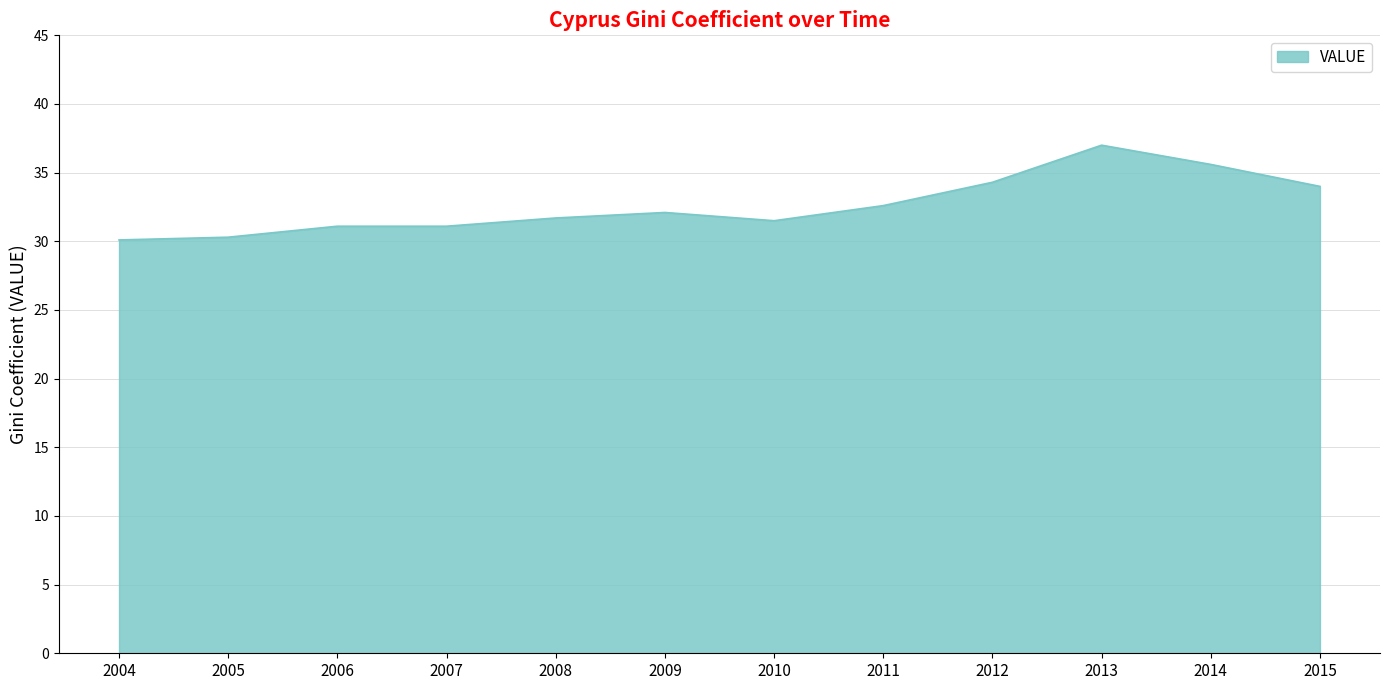

What is the greatest value displayed?

37.0